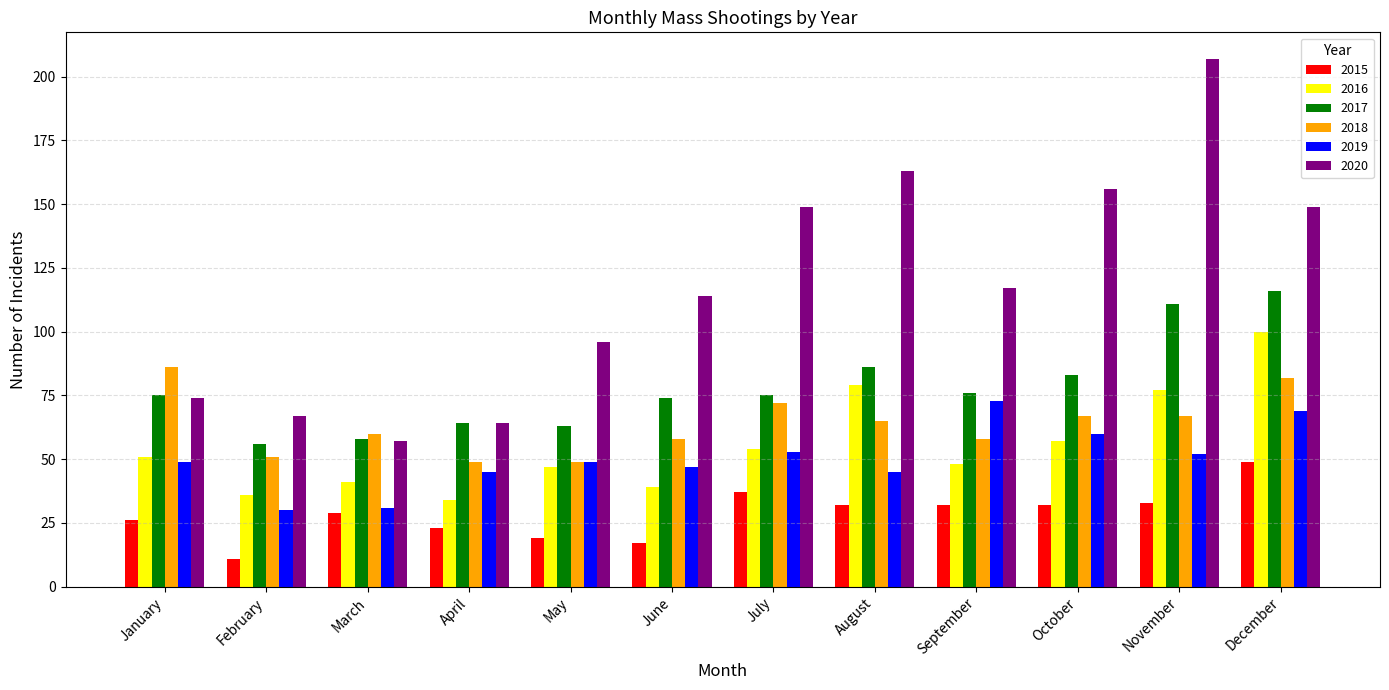

What is the difference between the highest and lowest values at August?

131